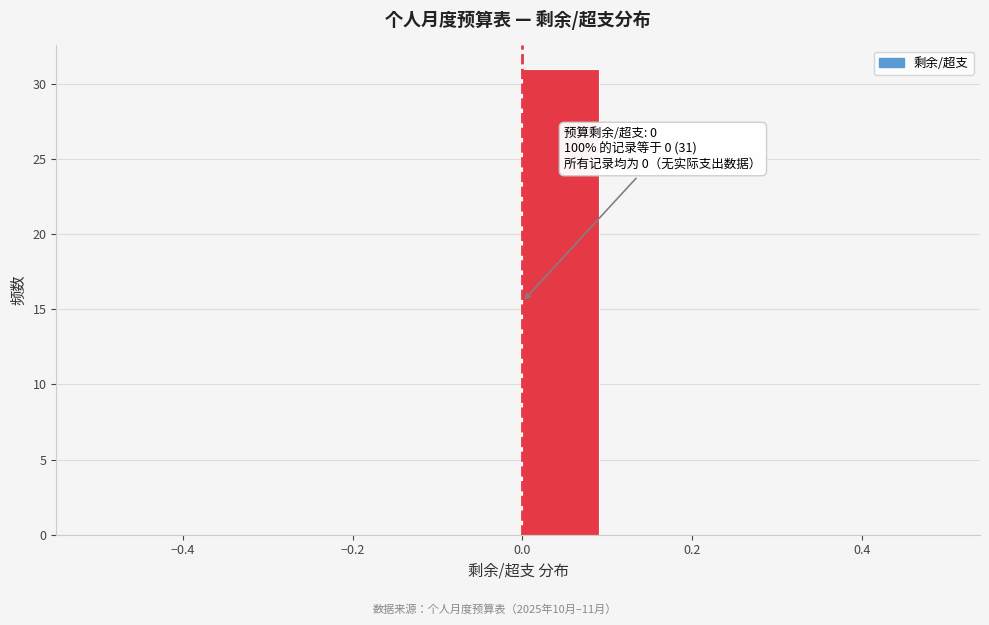

Which range on the x-axis has the tallest bar?

0.0 to 0.1